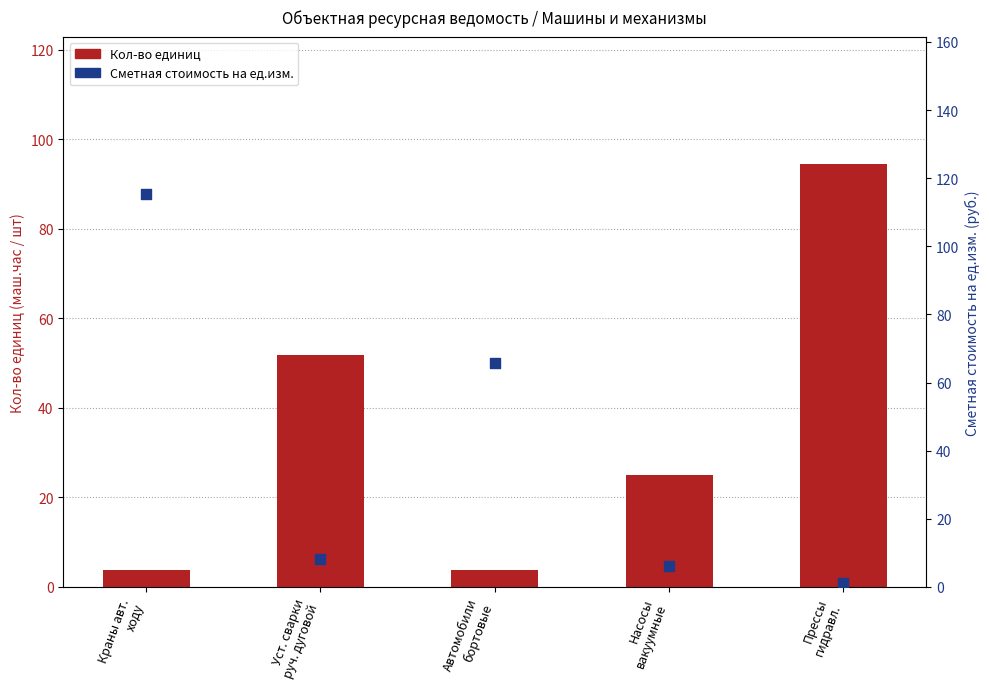

What are all the series names shown in the legend?

Кол-во единиц, Сметная стоимость на ед.изм.